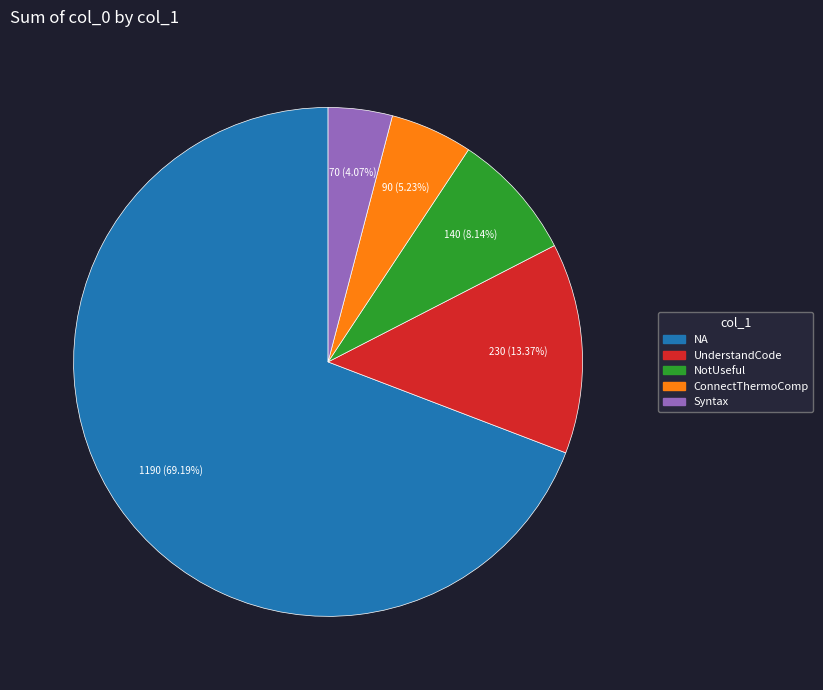

Is there a majority slice in this chart?

Yes